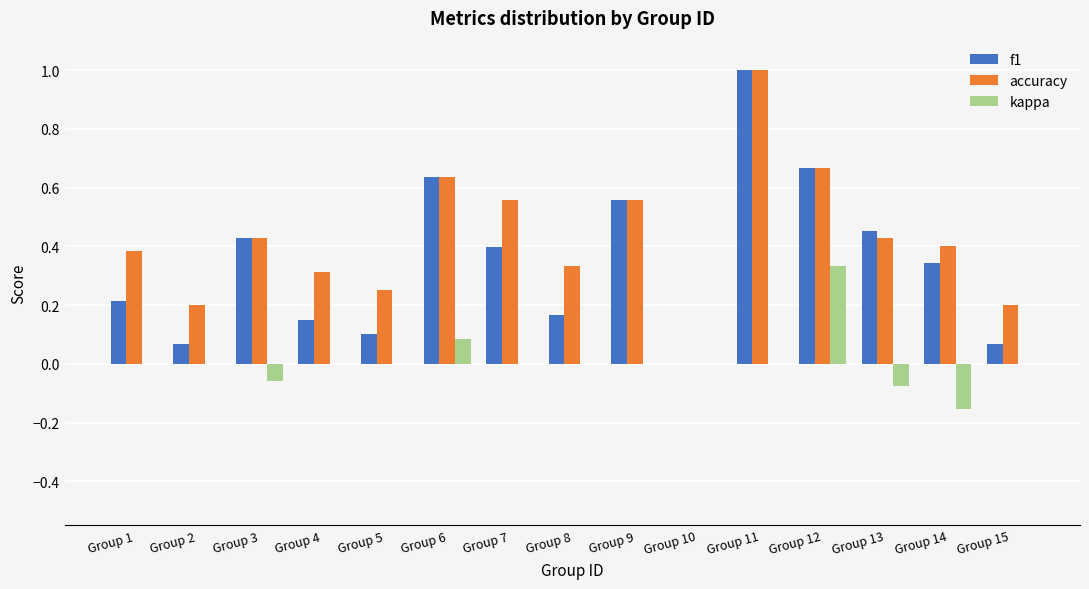

Does the chart contain stacked bars?

No